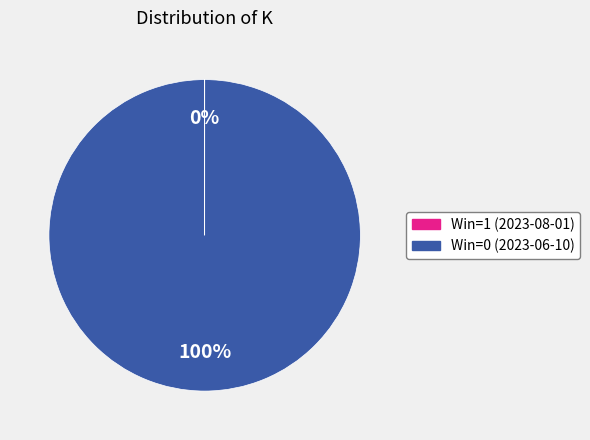

To the nearest percent, what percentage of the pie is Win=0 (2023-06-10)?

100%